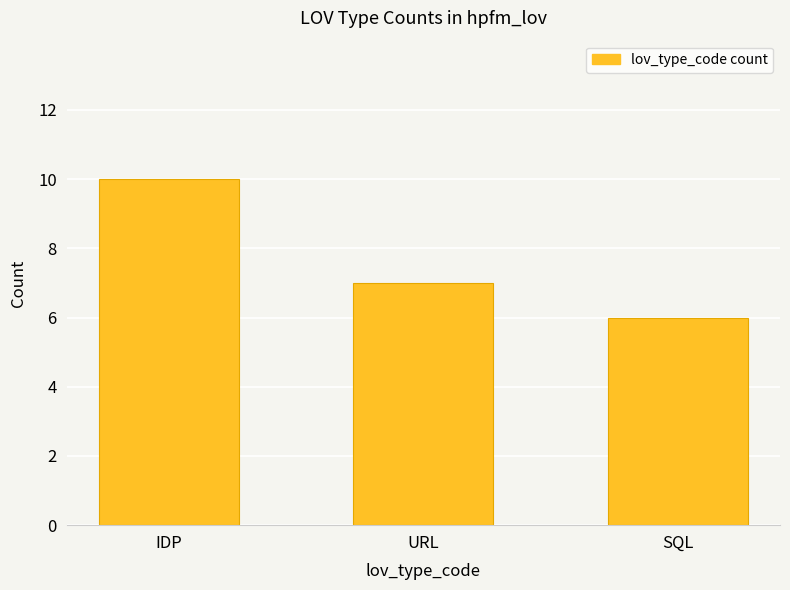

At which category does the chart reach its minimum across all series?

SQL